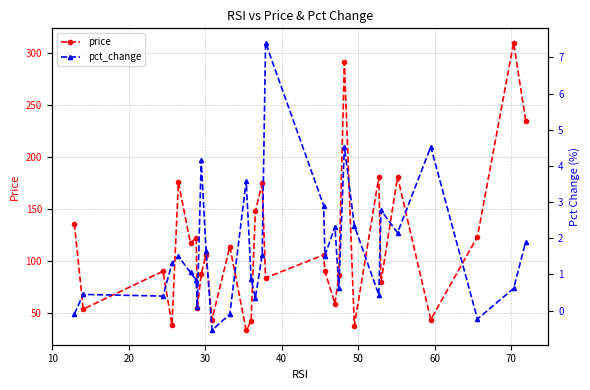

List the series in order of their peak value, lowest first.

pct_change, price